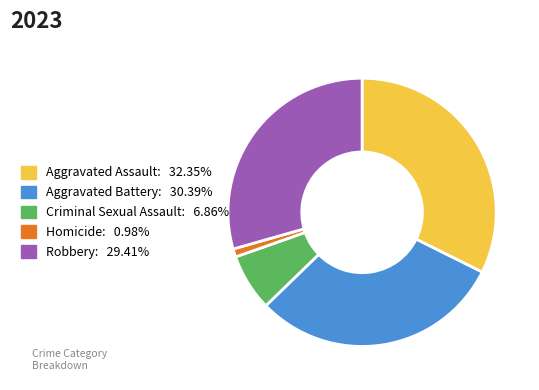

How many segments does this pie chart have?

5